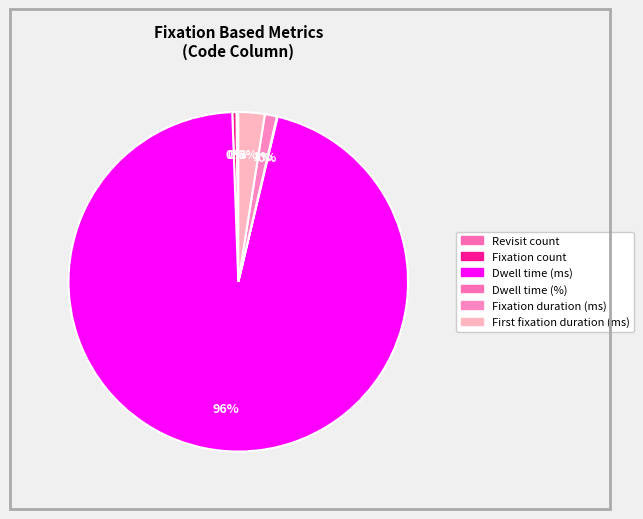

To the nearest percent, what is the average slice percentage?

17%